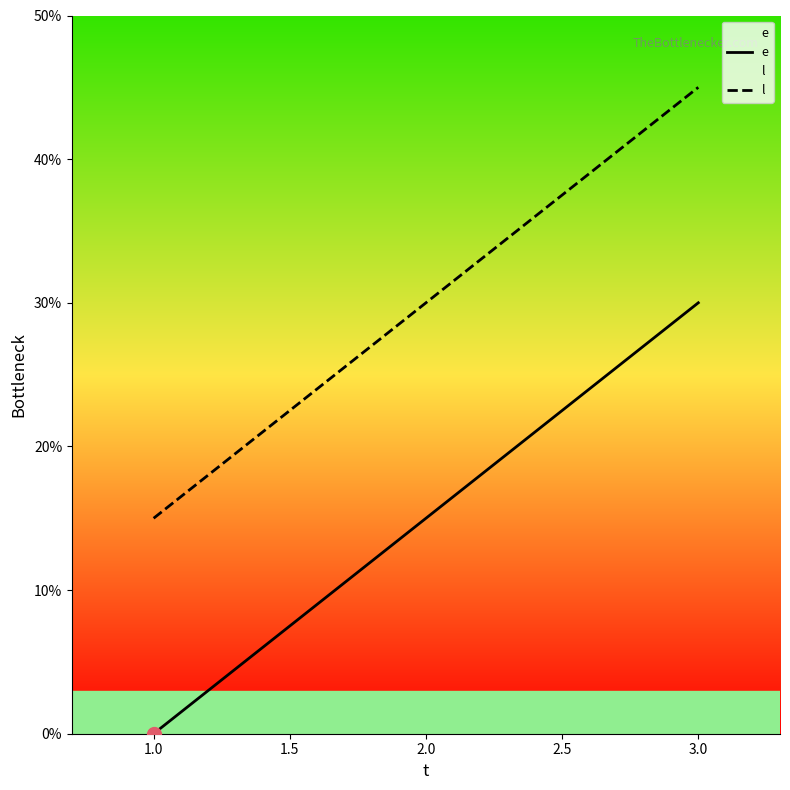

Is it true that l equals 8 at 1.0?

False